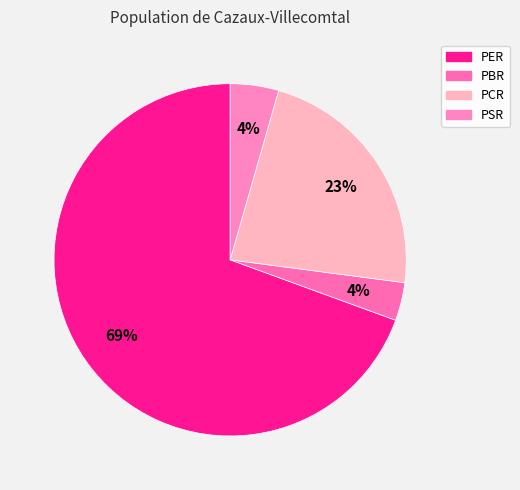

To the nearest percent, what percentage of the pie is PSR?

4%